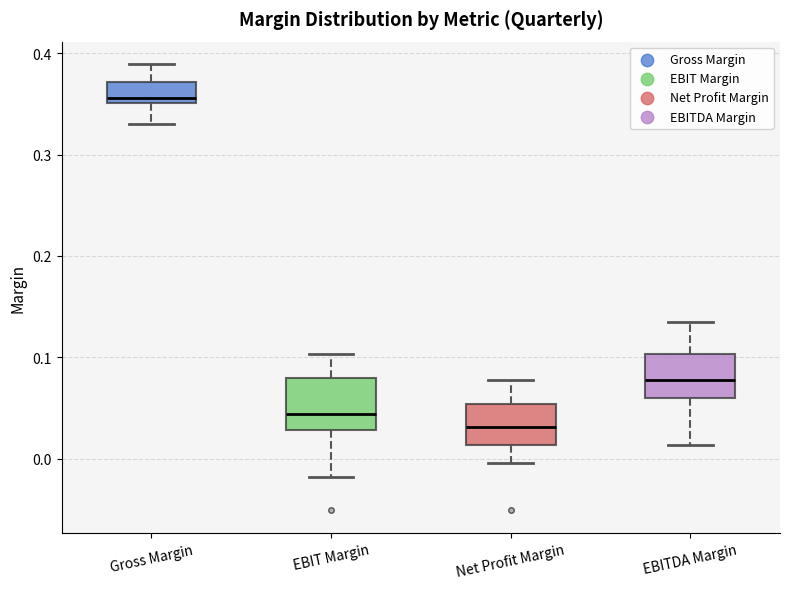

Reading left to right, read every box against the y-axis: the position of its median line, the range the box covers, and the ends of its whiskers. The values are not printed on the chart, so give them approximately, as read against the axis.

Gross Margin: median 0.36, box 0.35 to 0.37, whiskers 0.33 to 0.39
EBIT Margin: median 0.04, box 0.03 to 0.08, whiskers -0.02 to 0.10
Net Profit Margin: median 0.03, box 0.01 to 0.05, whiskers 0.00 to 0.08
EBITDA Margin: median 0.08, box 0.06 to 0.10, whiskers 0.01 to 0.14